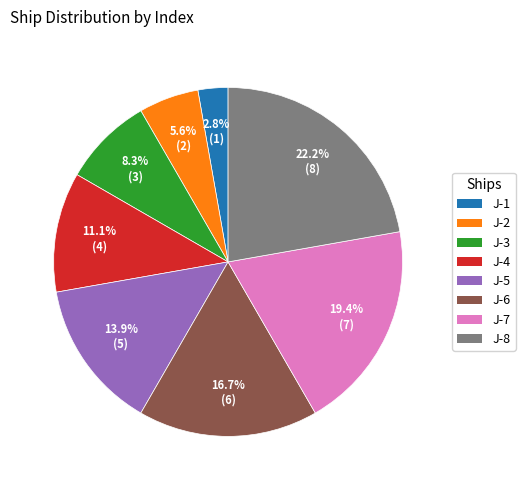

Does J-8 account for over 50% of the chart?

No